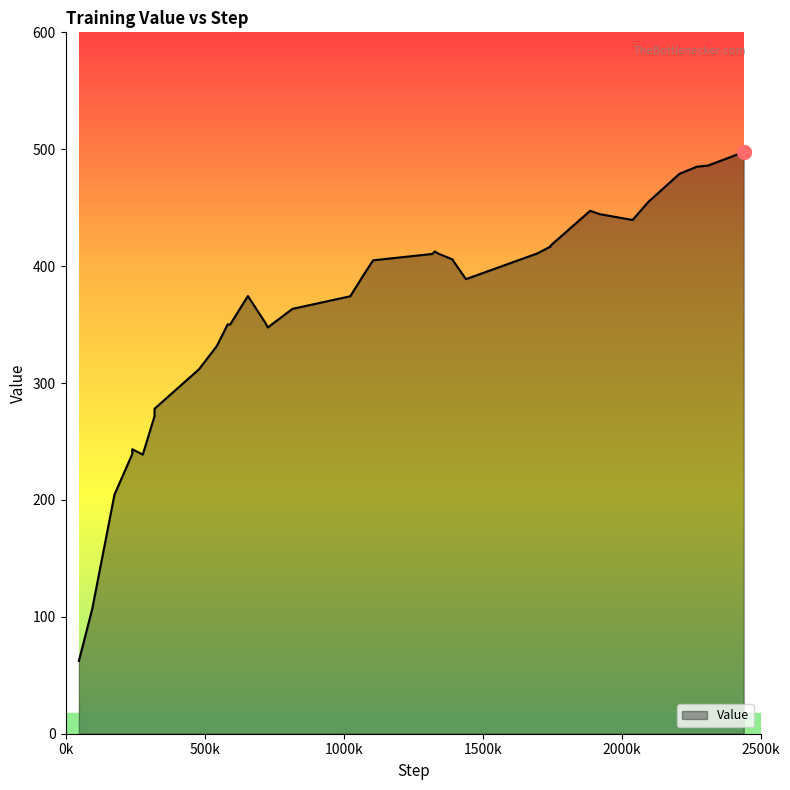

What is the difference between the maximum and minimum values?

435.5